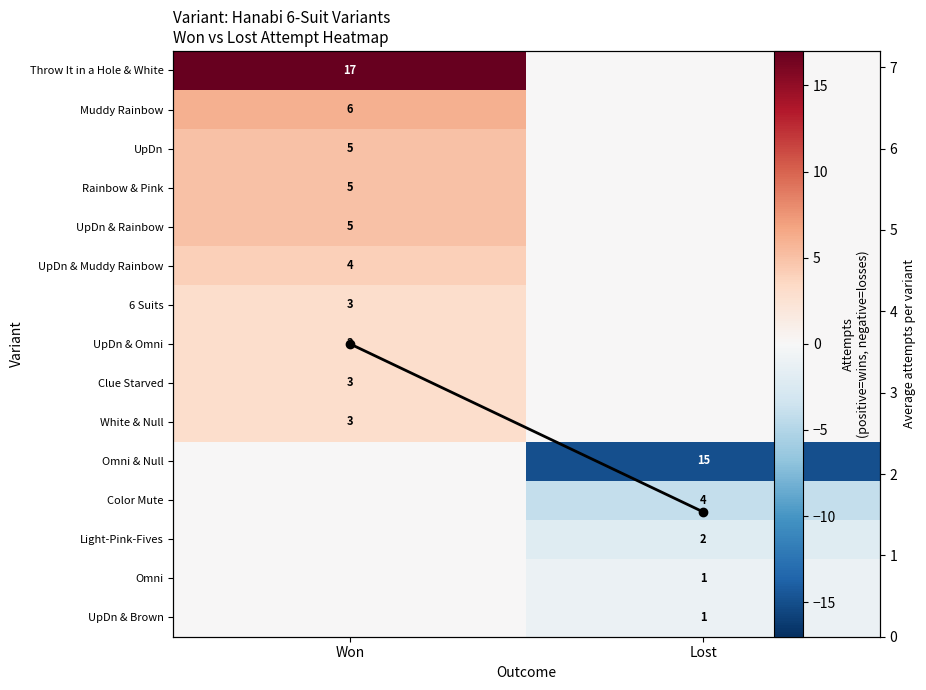

Rank the categories by UpDn & Rainbow value from lowest to highest.

Lost, Won